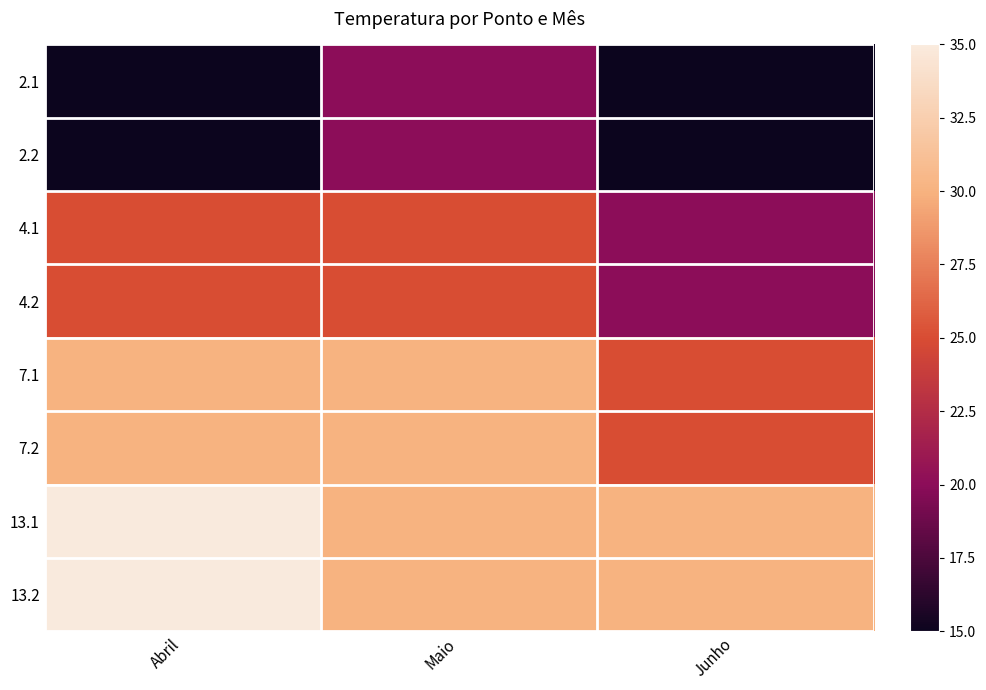

Reading right to left, extract all data points from this chart.

2.1: Junho=15	Maio=20	Abril=15
2.2: Junho=15	Maio=20	Abril=15
4.1: Junho=20	Maio=25	Abril=25
4.2: Junho=20	Maio=25	Abril=25
7.1: Junho=25	Maio=30	Abril=30
7.2: Junho=25	Maio=30	Abril=30
13.1: Junho=30	Maio=30	Abril=35
13.2: Junho=30	Maio=30	Abril=35